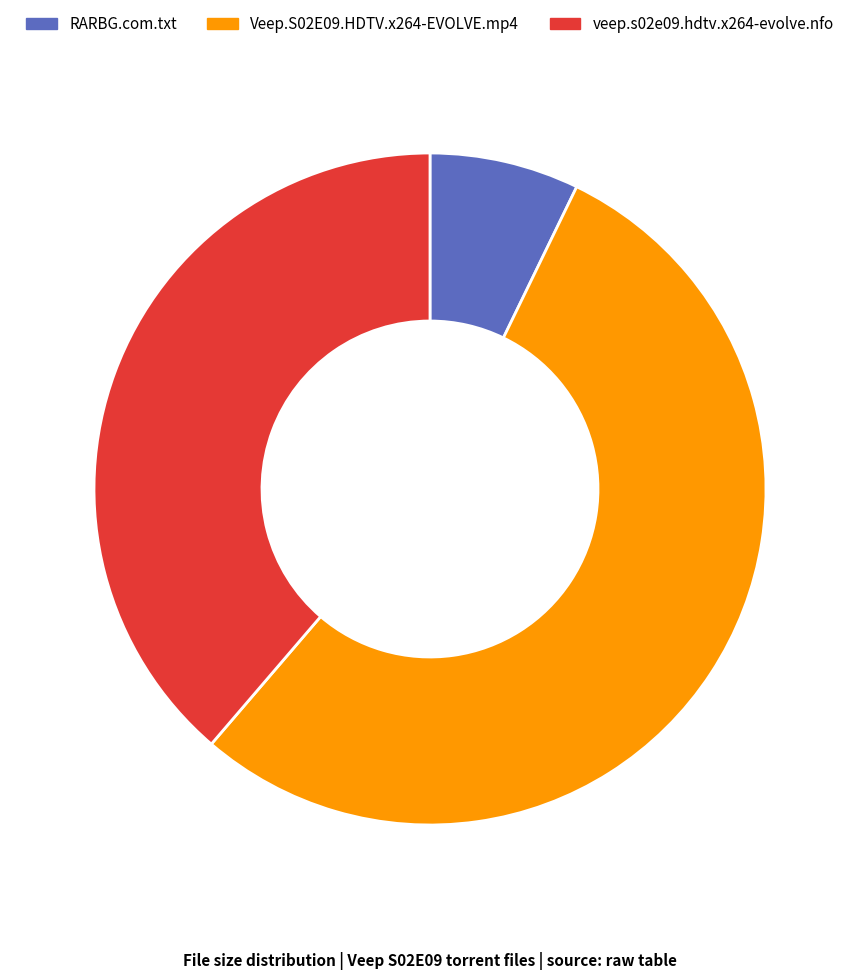

True or false: RARBG.com.txt accounts for 7% of the total.

True